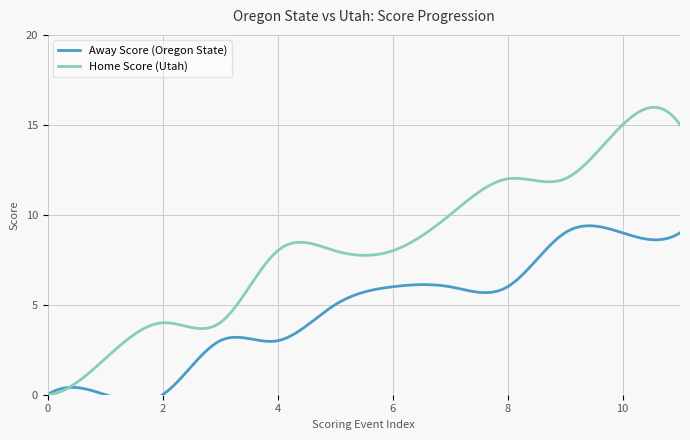

What is the approximate value of Home Score at 5, to the nearest 5?

10